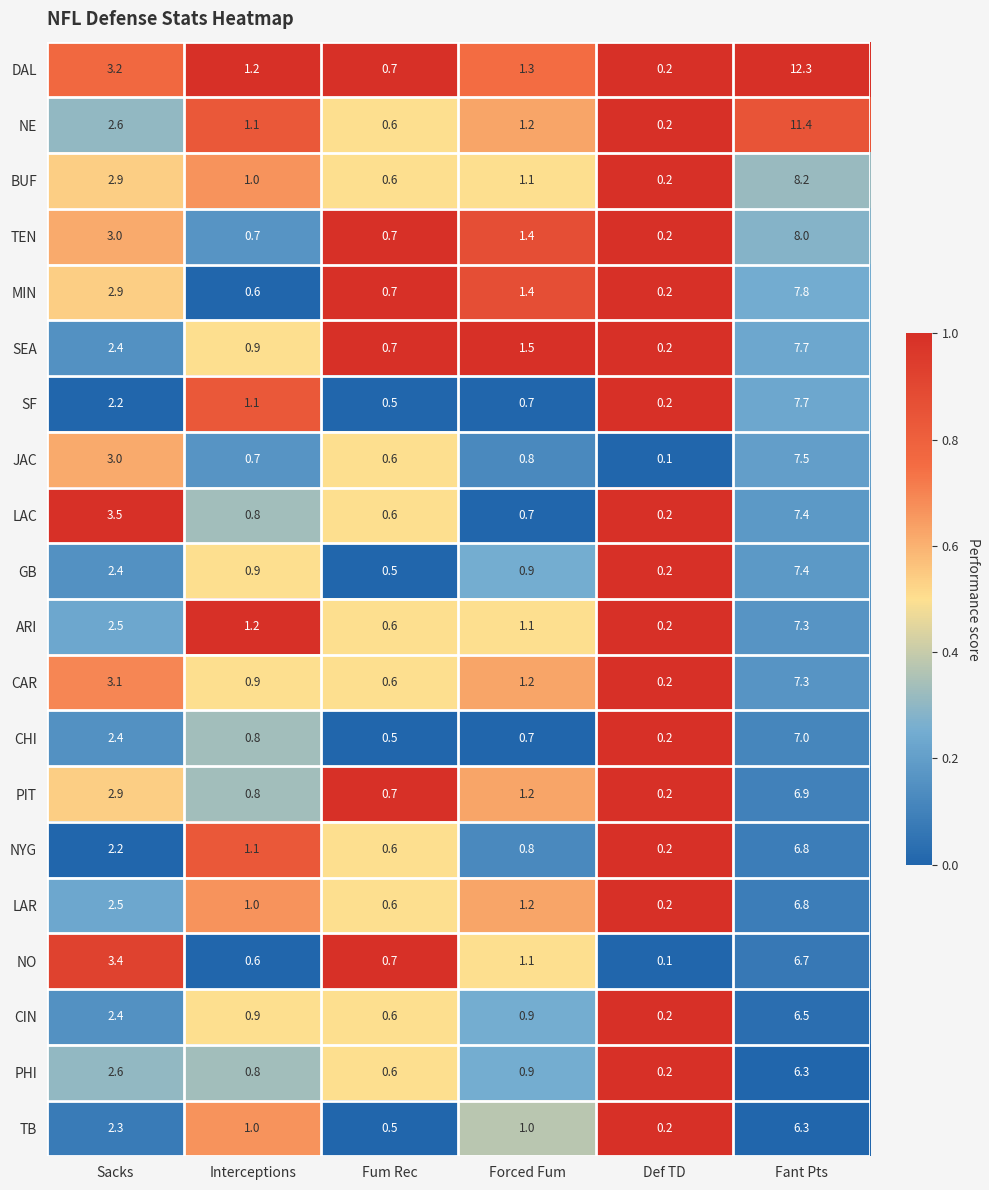

At how many categories does at least one series exceed 0?

6